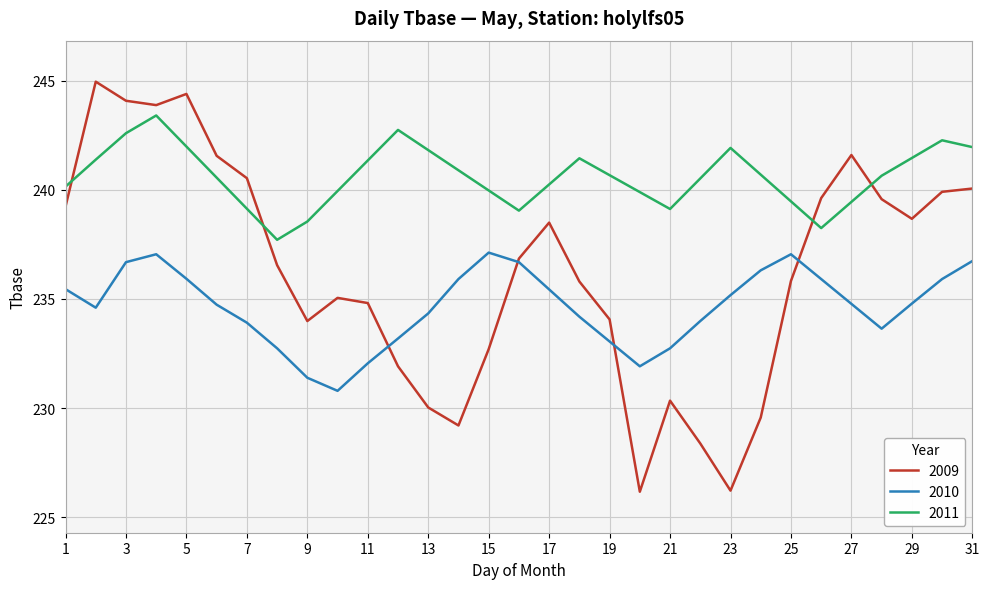

How many lines are shown in the chart?

3